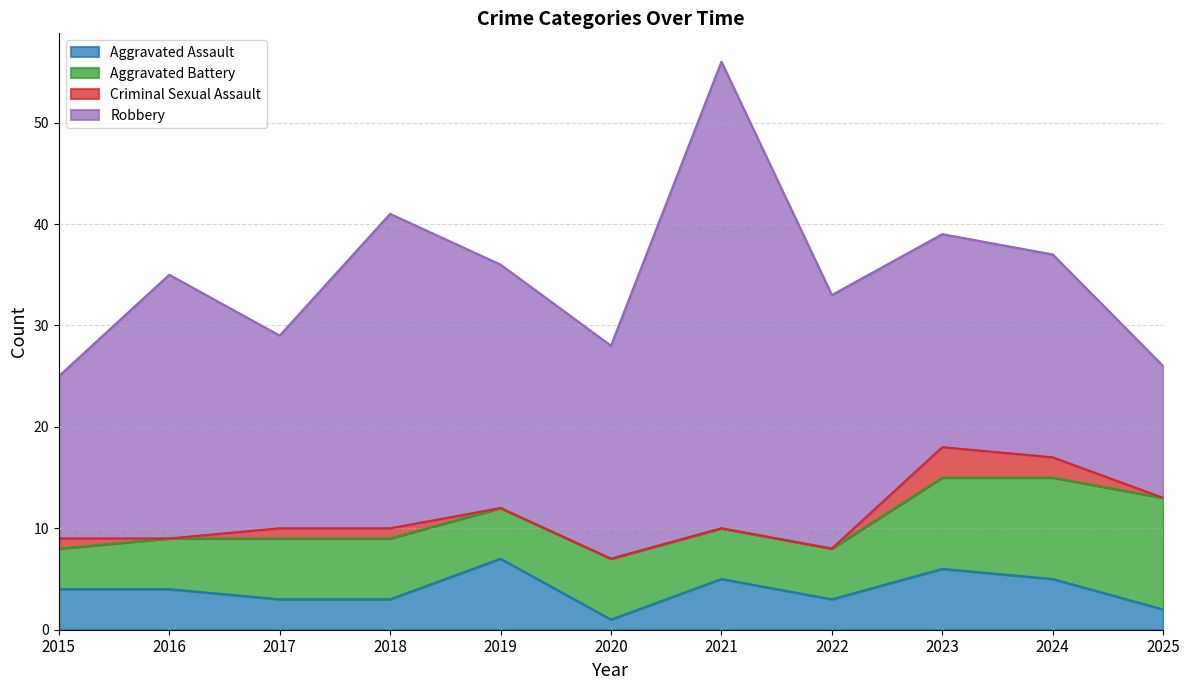

Between 2022 and 2017, which is larger?

2022